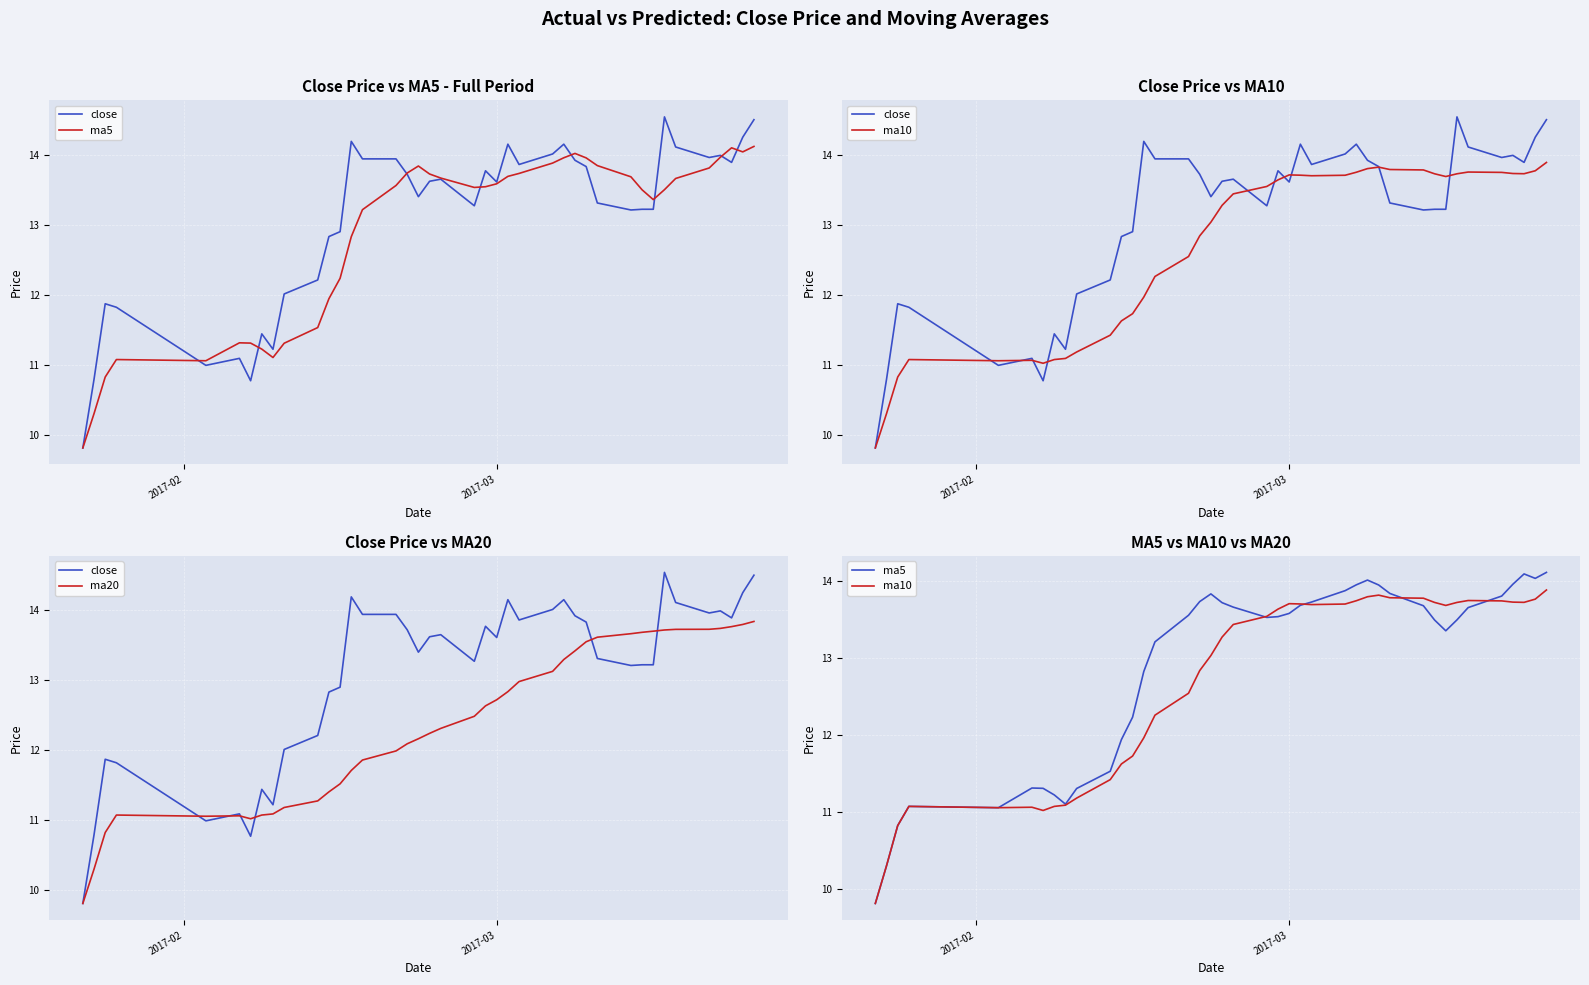

True or false: ma5 has more than 0 points higher than both neighbors.

True